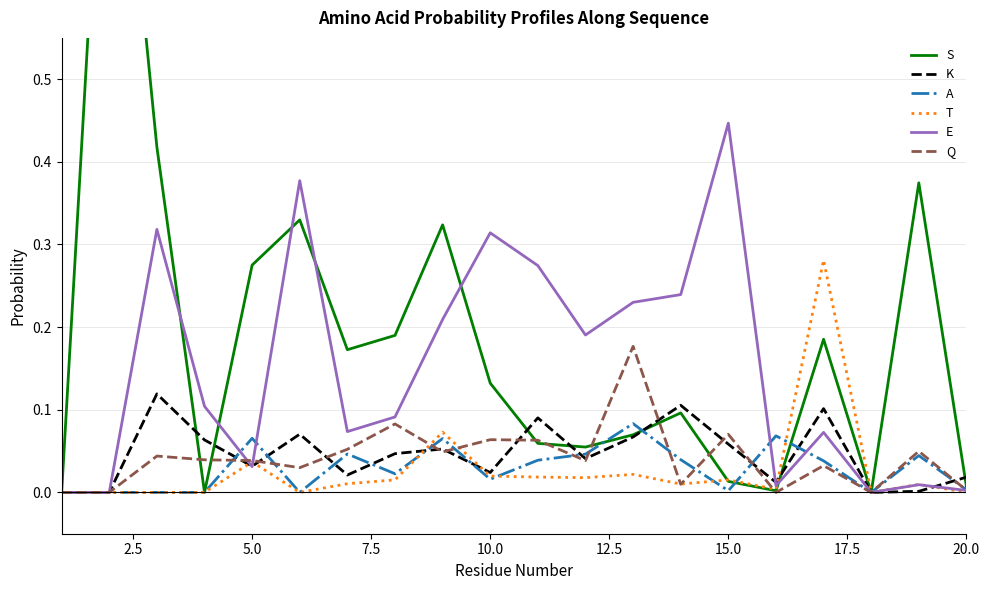

Which has a higher value, 10.0 or 15.0?

10.0